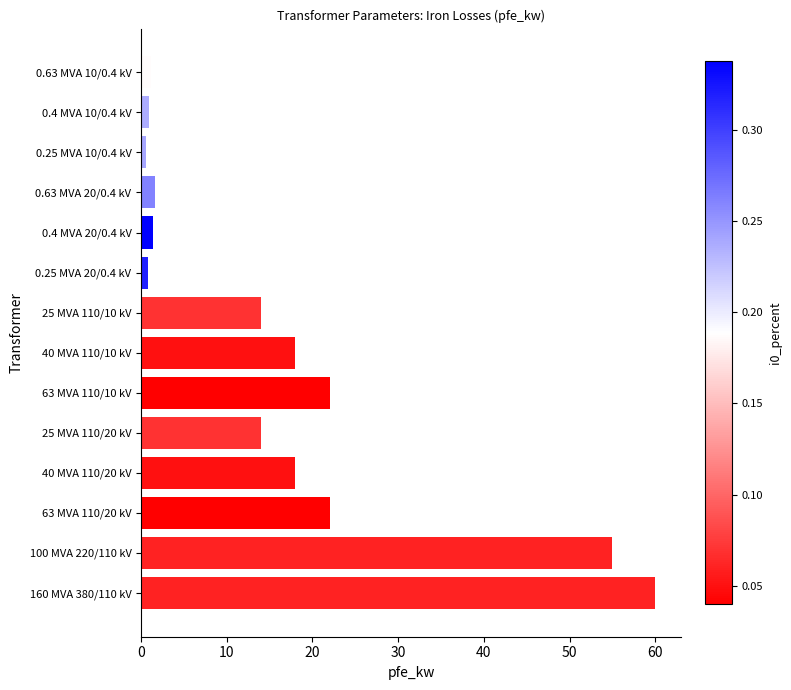

What value does the data have at 160 MVA 380/110 kV?

60.0